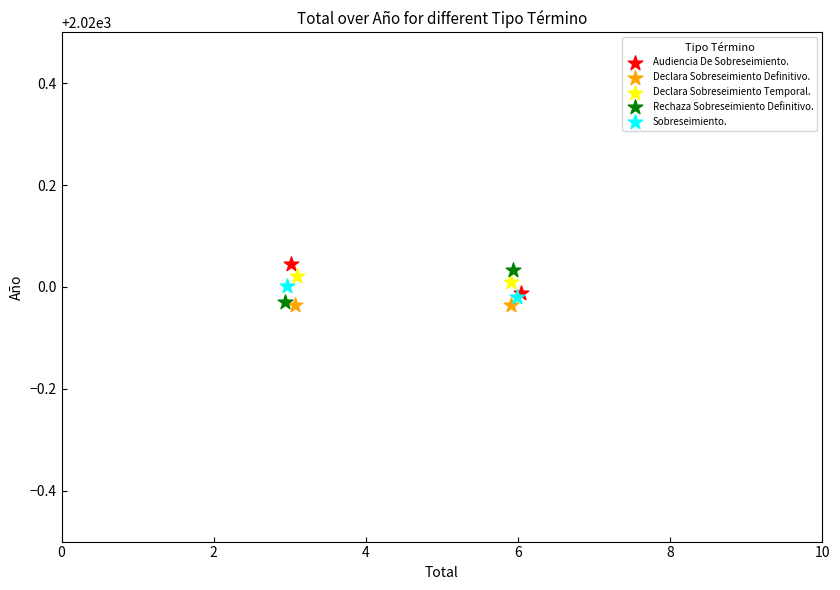

What are all the series names shown in the legend?

Audiencia De Sobreseimiento., Declara Sobreseimiento Definitivo., Declara Sobreseimiento Temporal., Rechaza Sobreseimiento Definitivo., Sobreseimiento.